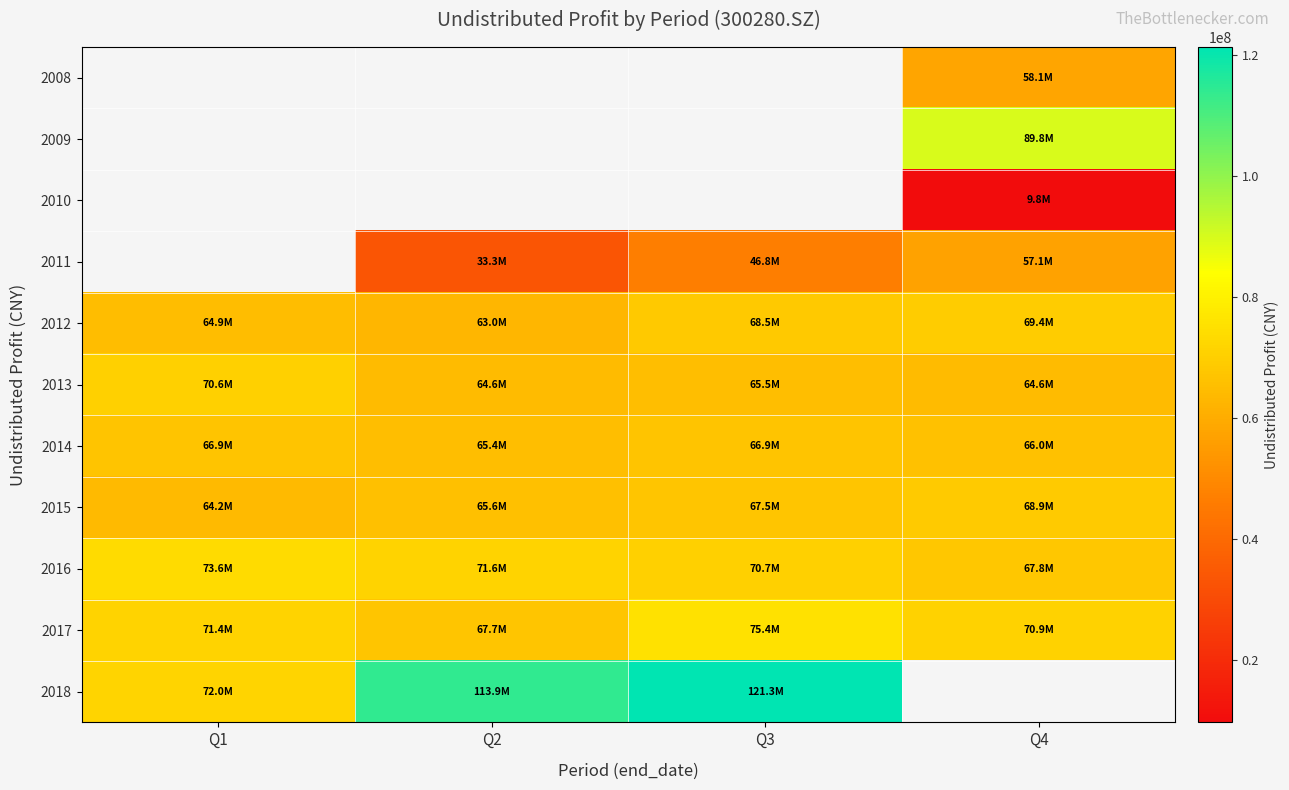

What is the smallest value displayed?

9770641.4